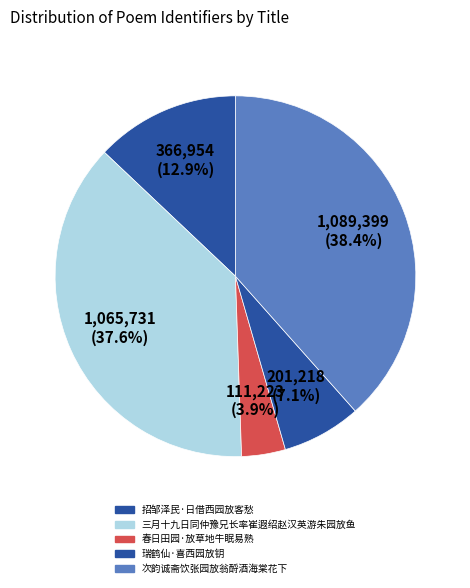

How many segments does this pie chart have?

5